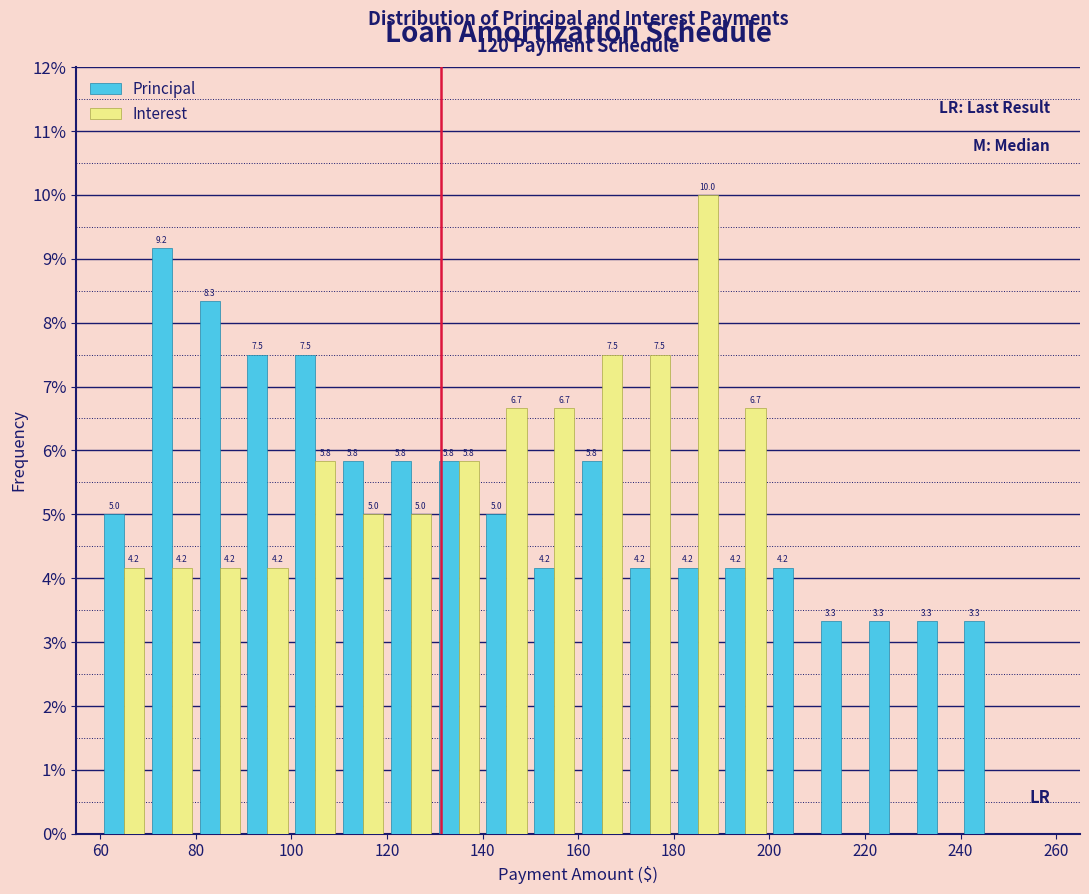

In the Principal series, which range on the x-axis has the tallest bar?

70 to 80